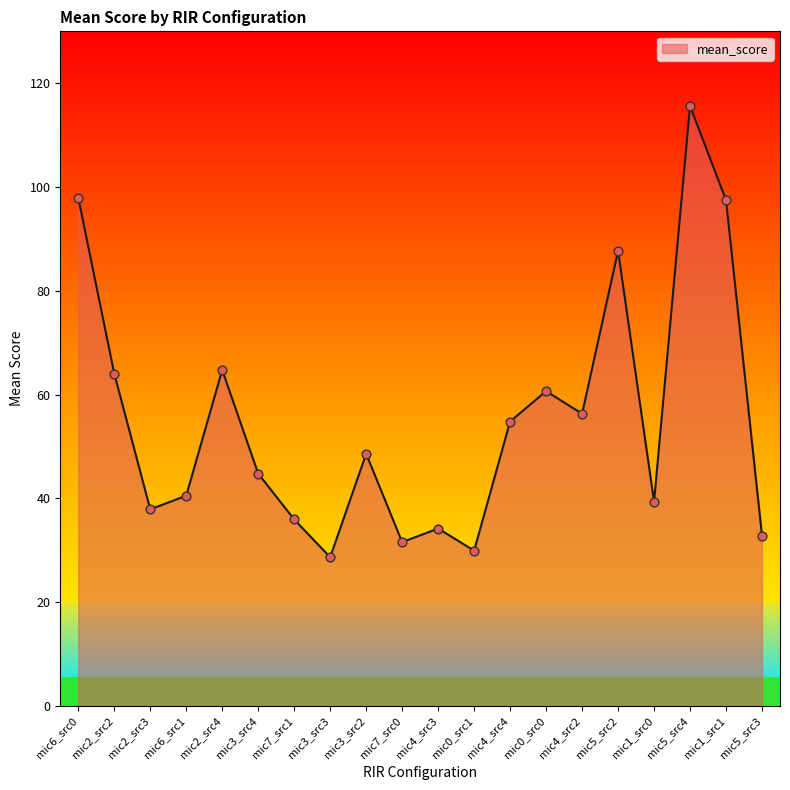

What is the change in value from mic4_src3 to mic0_src1?

-4.3